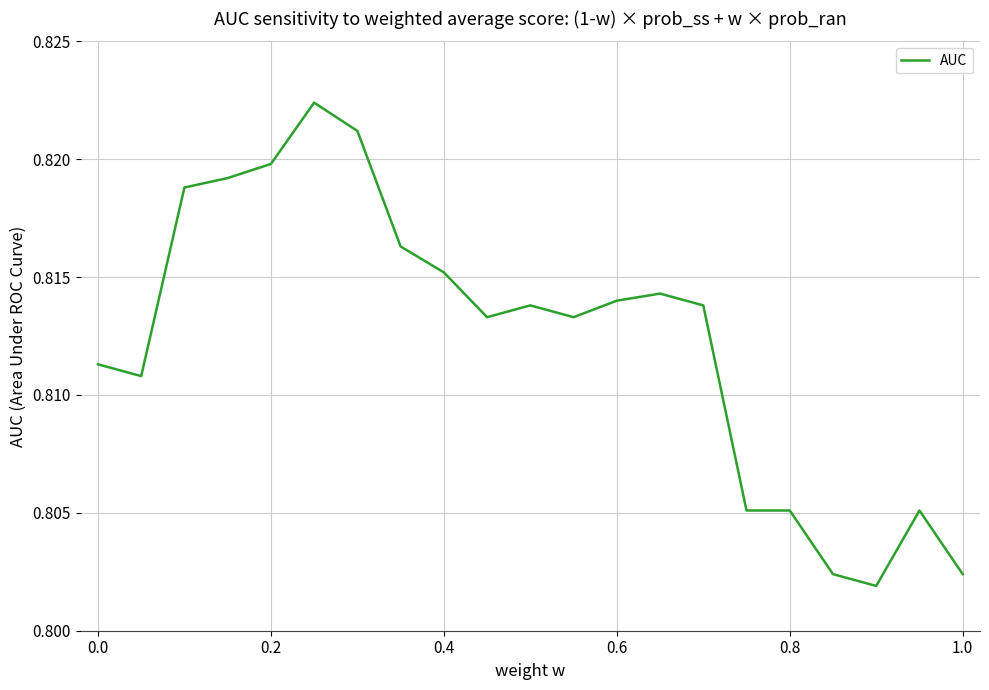

True or false: the data has more than 2 interior local peaks.

True